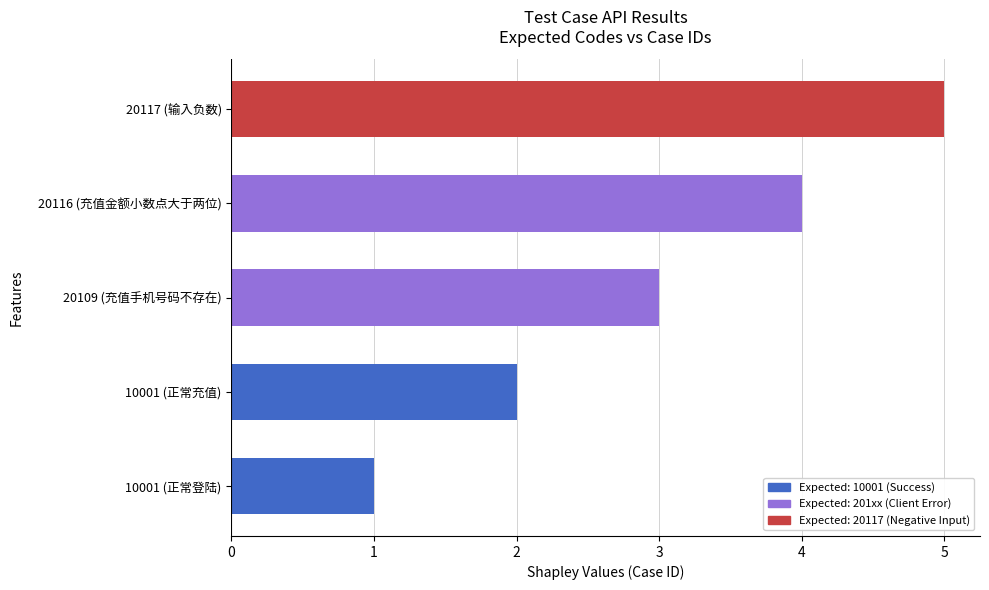

Rank the categories by value from highest to lowest.

20117 (输入负数), 20116 (充值金额小数点大于两位), 20109 (充值手机号码不存在), 10001 (正常充值), 10001 (正常登陆)